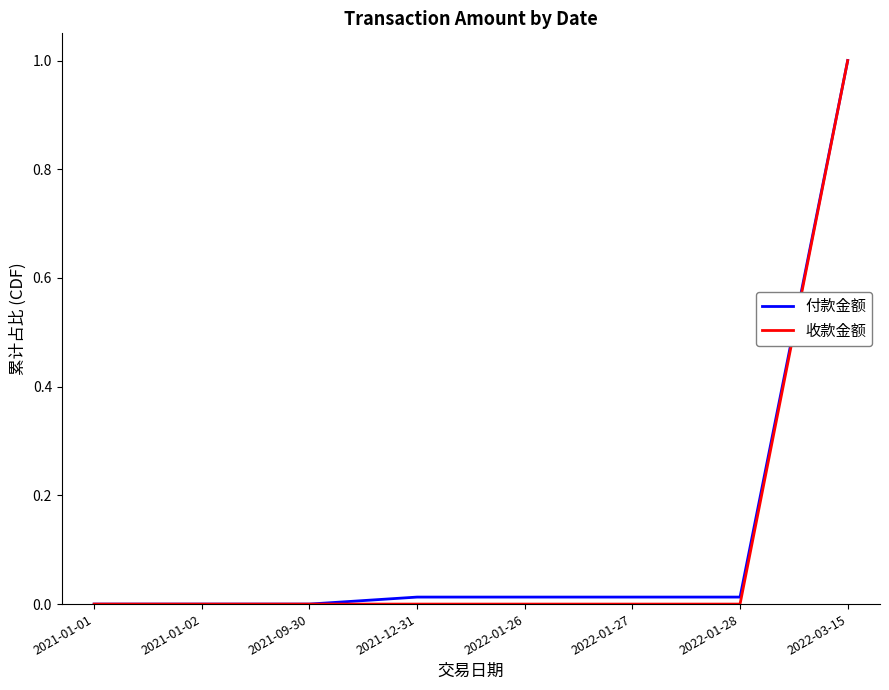

What is the highest value of the 收款金额 series?

1.0